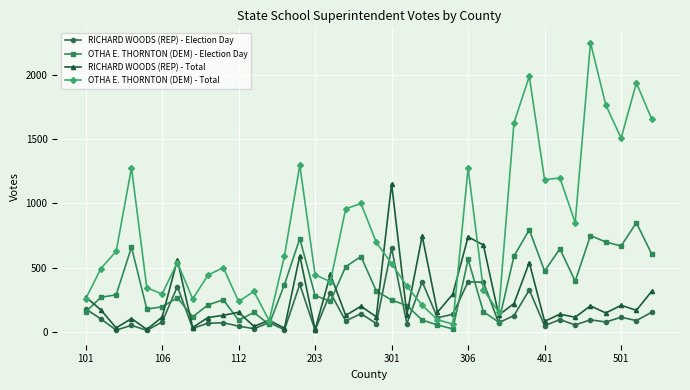

Which series has the largest total across all categories?

OTHA E. THORNTON (DEM) - Total